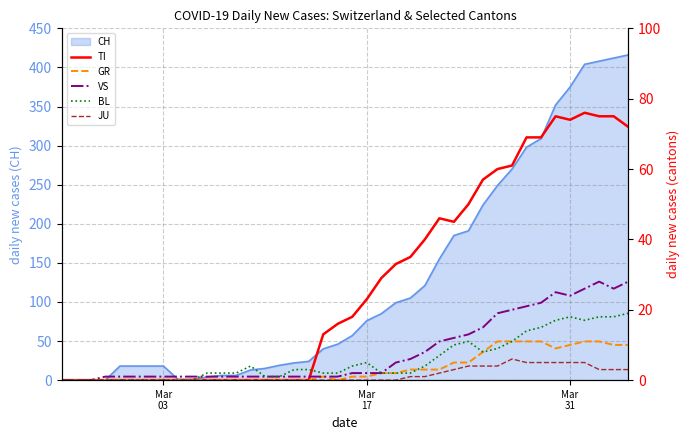

Rank the series by their maximum value, from lowest to highest.

JU, GR, BL, VS, TI